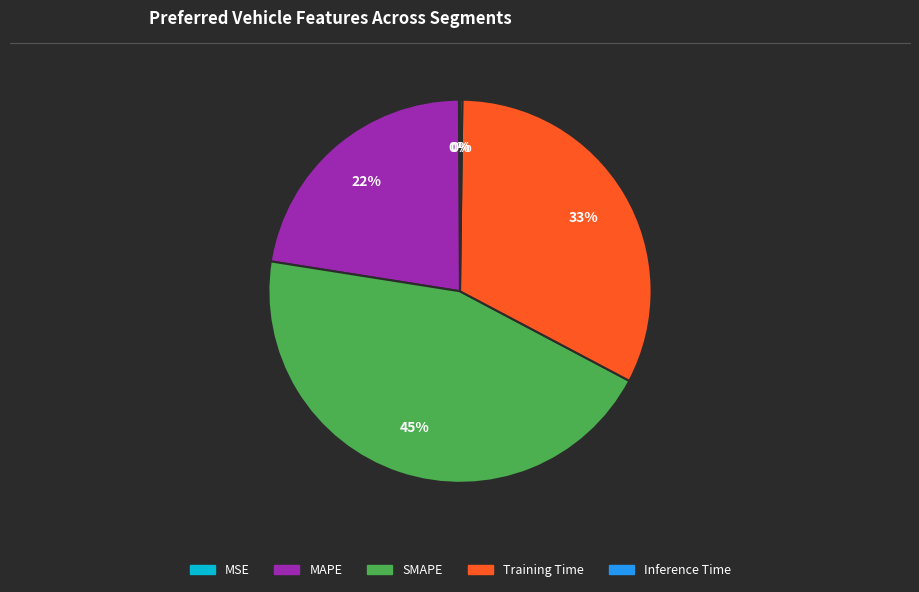

True or false: Training Time accounts for 23% of the total.

False